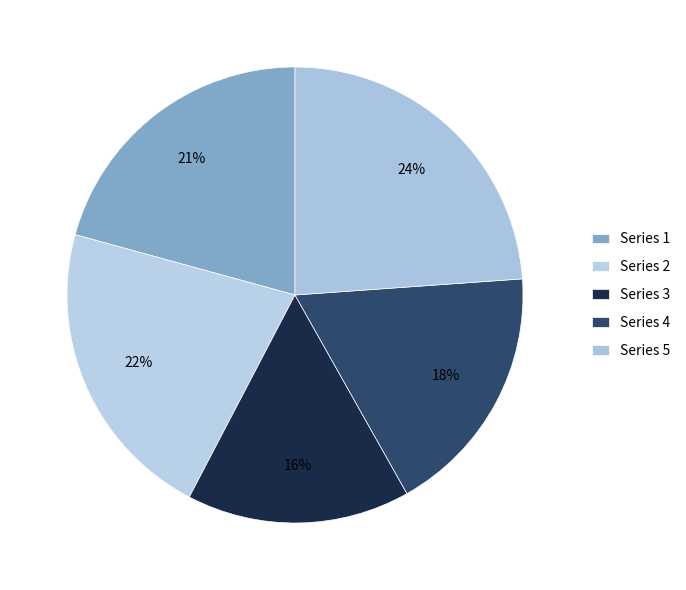

To the nearest percent, what is the difference between the largest and smallest slice percentages?

8%